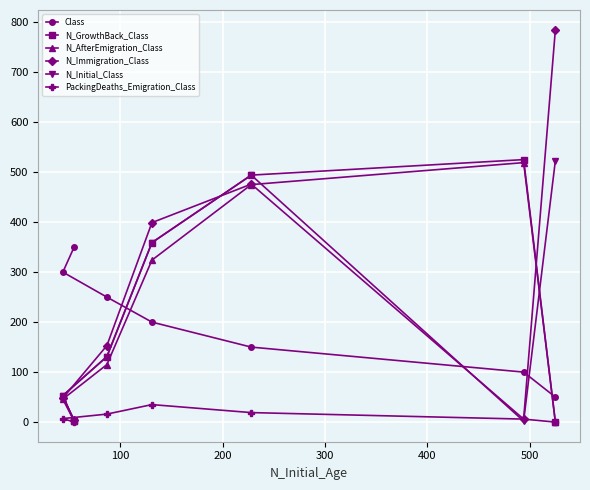

List the series in order of their peak value, highest first.

N_Immigration_Class, N_GrowthBack_Class, N_Initial_Class, N_AfterEmigration_Class, Class, PackingDeaths_Emigration_Class